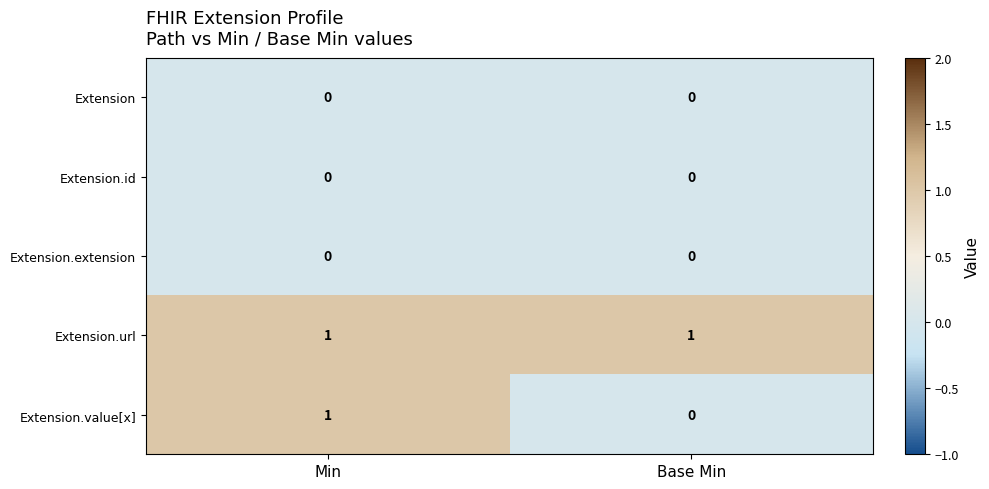

Which series changed the most between Min and Base Min?

Extension.value[x]